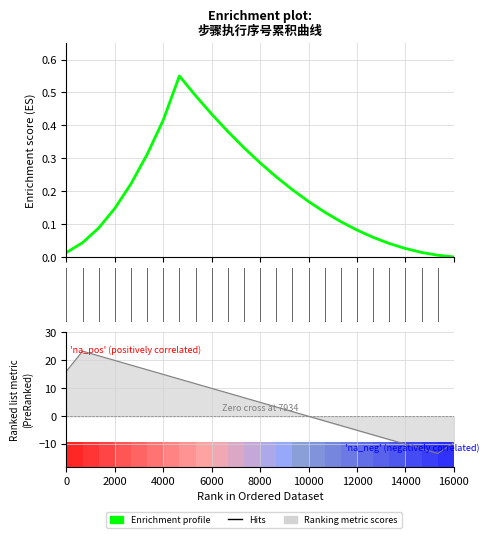

Reading right to left, extract all data points from this chart.

0.0	0.0	0.0	0.0	0.0	0.1	0.1	0.1	0.1	0.2	0.2	0.2	0.3	0.3	0.4	0.4	0.5	0.6	0.4	0.3	0.2	0.1	0.1	0.0	0.0